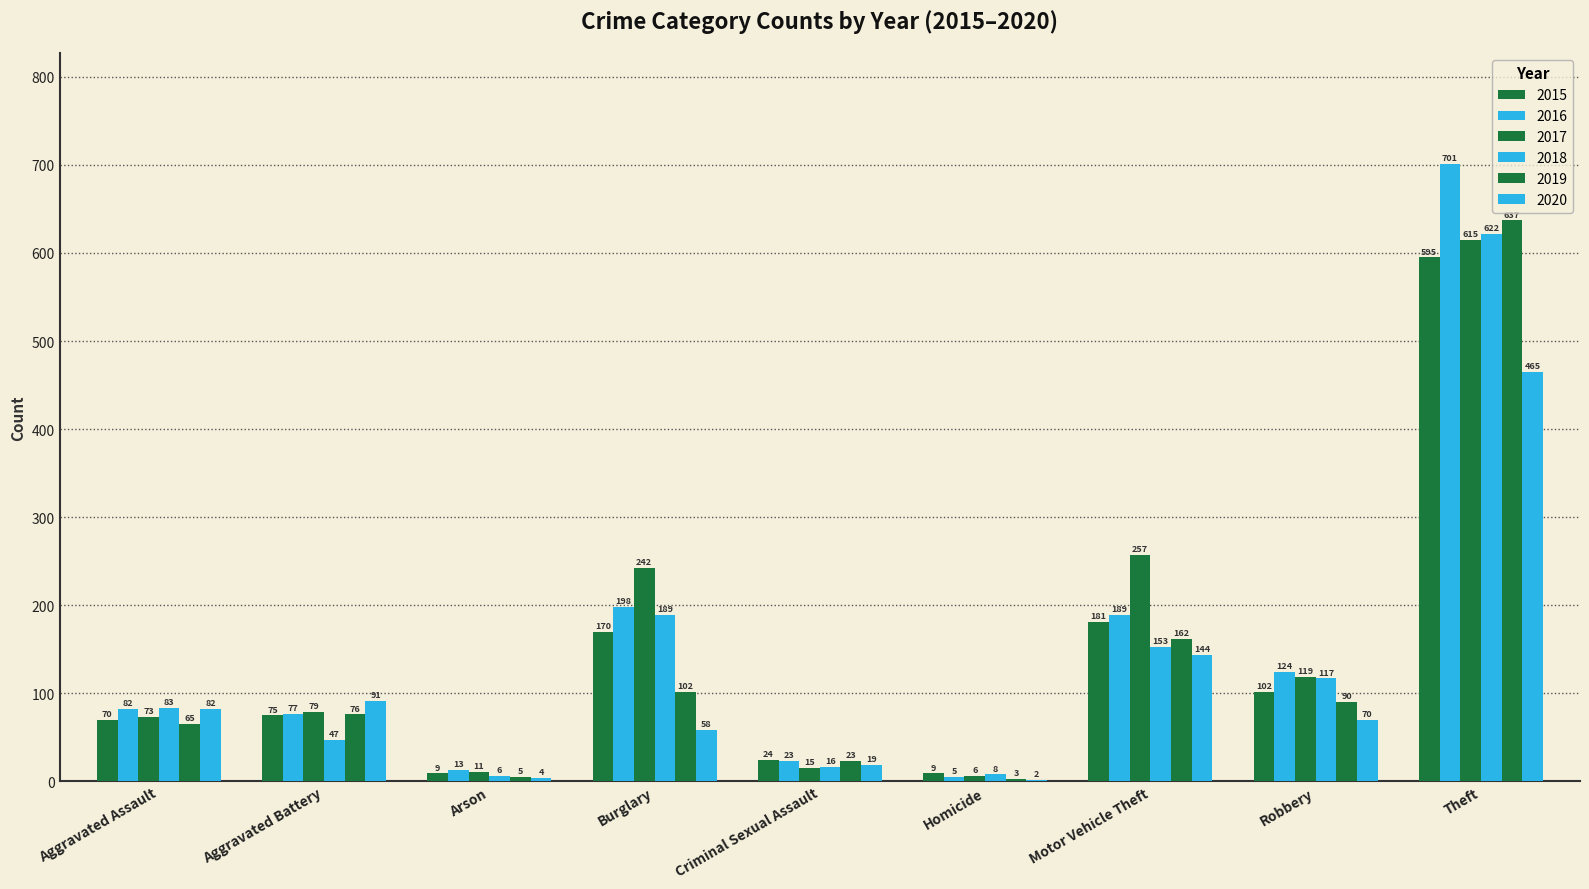

What is the label of the 6th bar from the right?

Burglary